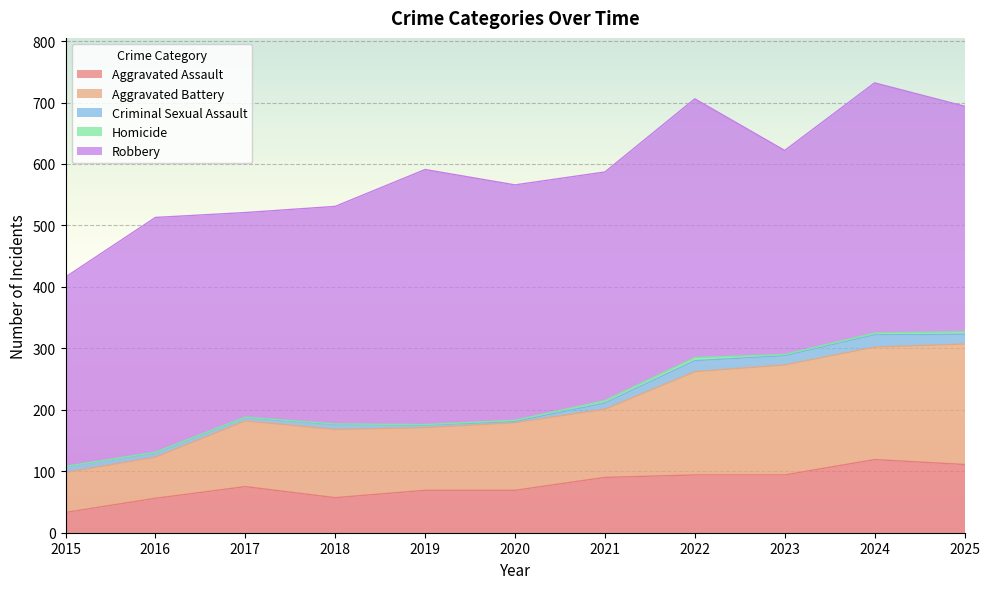

At which category is the sum across all series the highest?

2024